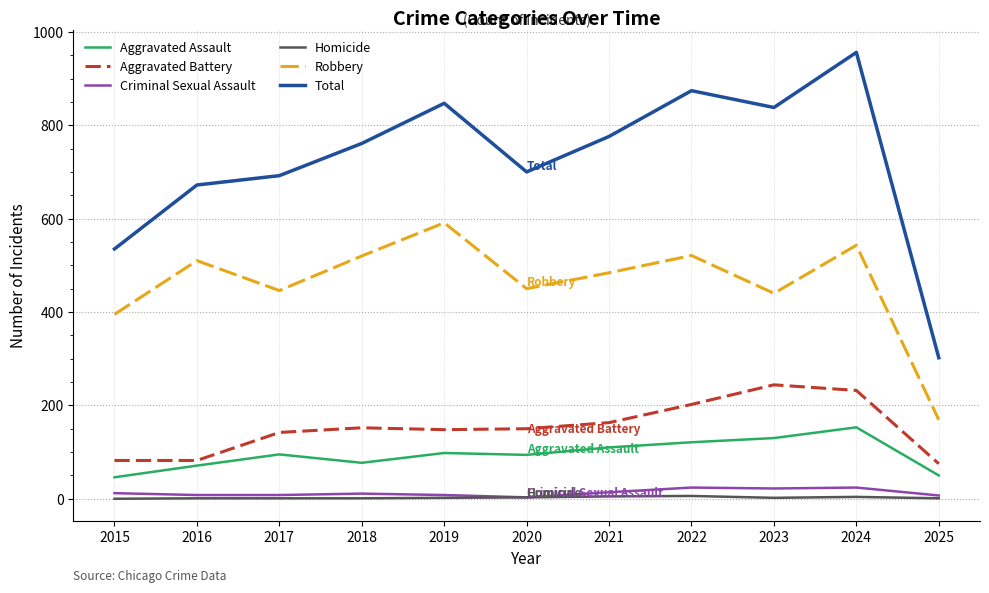

True or false: Robbery and Criminal Sexual Assault intersect in this chart.

False